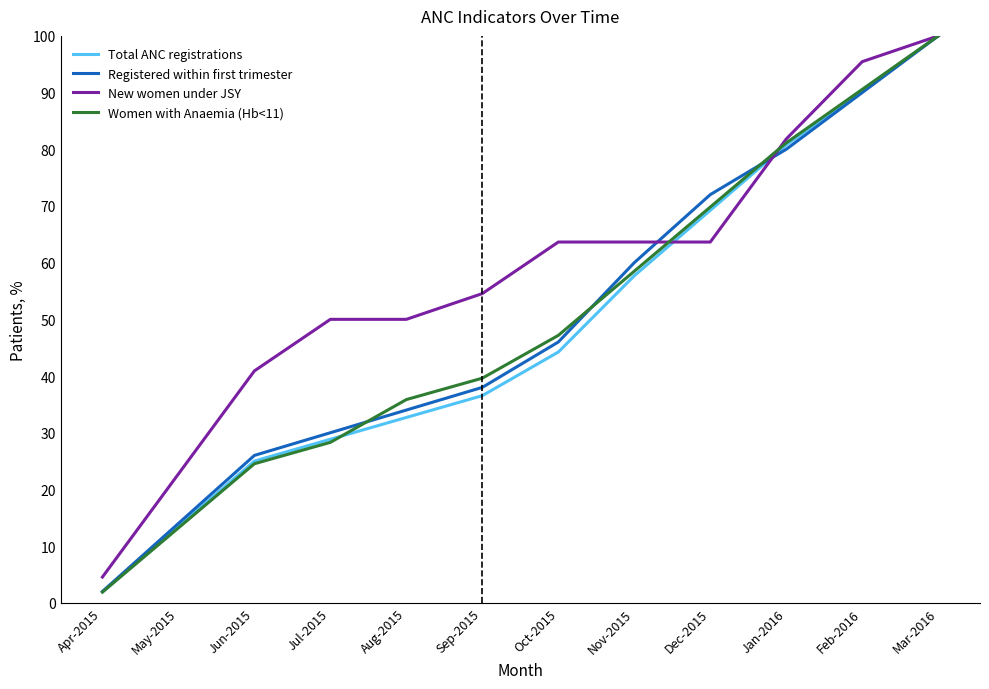

At which label is Registered within first trimester closest to 51?

Oct-2015